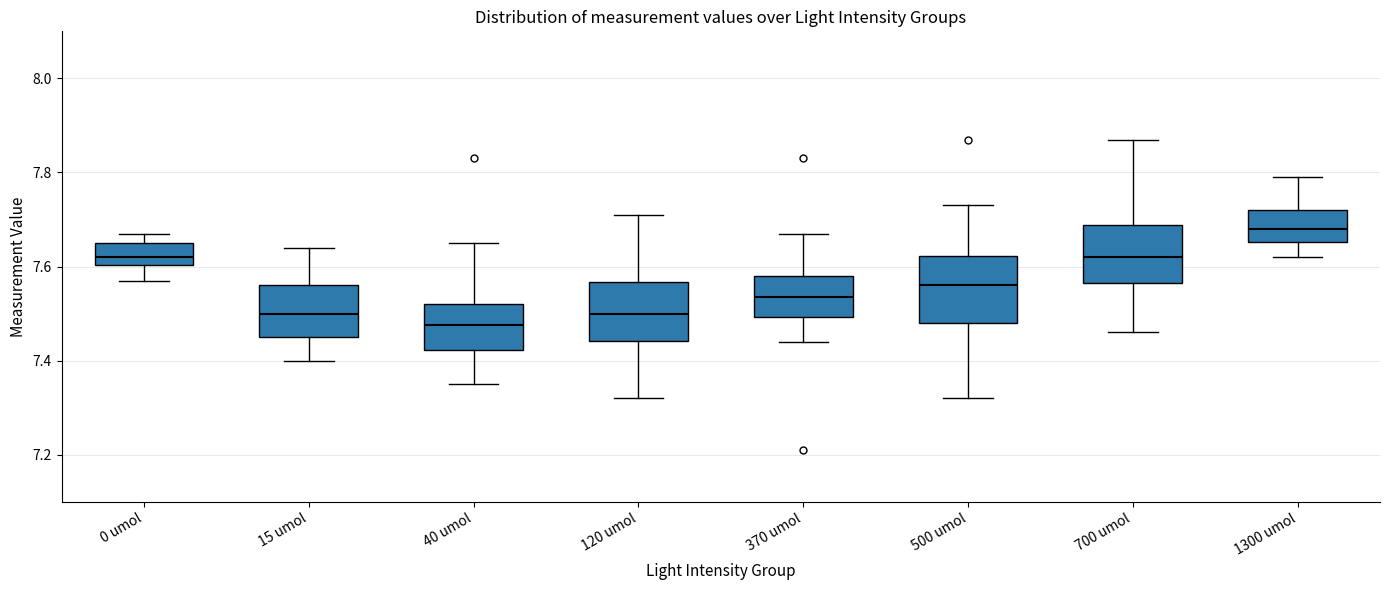

Which box has the lowest median line?

40 umol